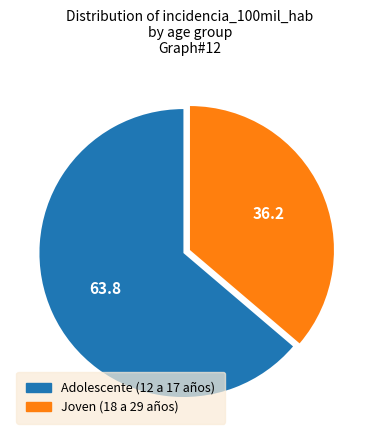

Rank the categories by value from highest to lowest.

Adolescente (12 a 17 años), Joven (18 a 29 años)